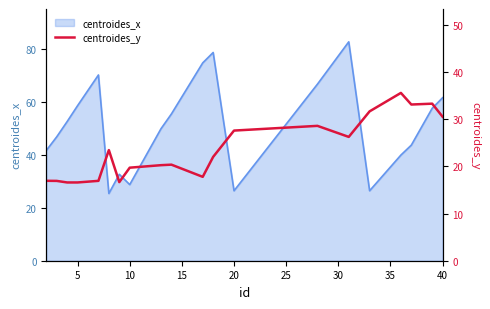

The value of centroides_x at 20 is 14.0. True or false?

False